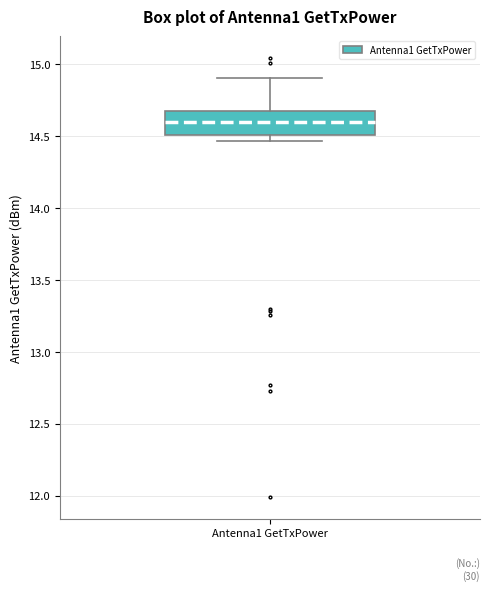

Transcribe this box plot: give where the median line is, the range the box spans, and where the two whiskers end, as read against the y-axis. The values are not printed on the chart, so give them approximately, as read against the axis.

median 14.60, box 14.50 to 14.65, whiskers 14.45 to 14.90